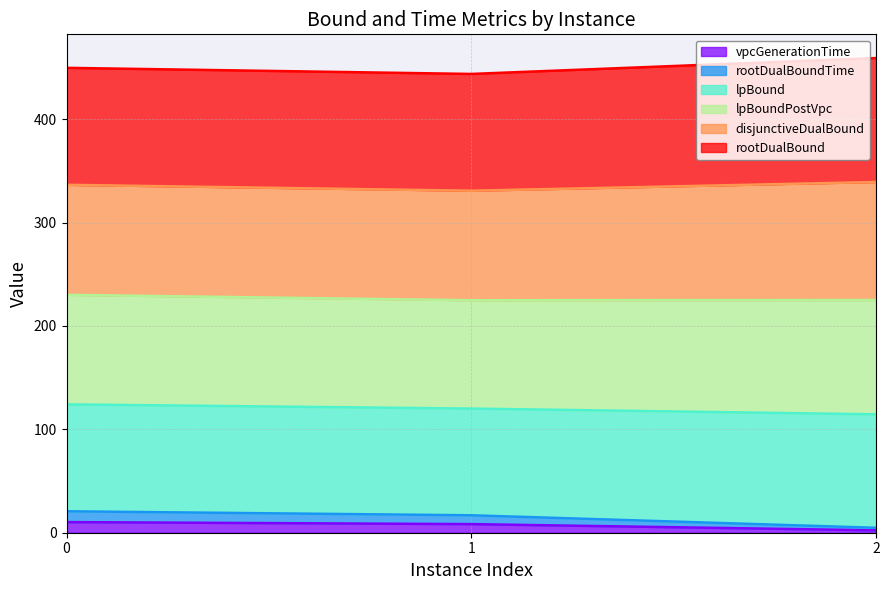

What is the highest value of the vpcGenerationTime series?

10.3